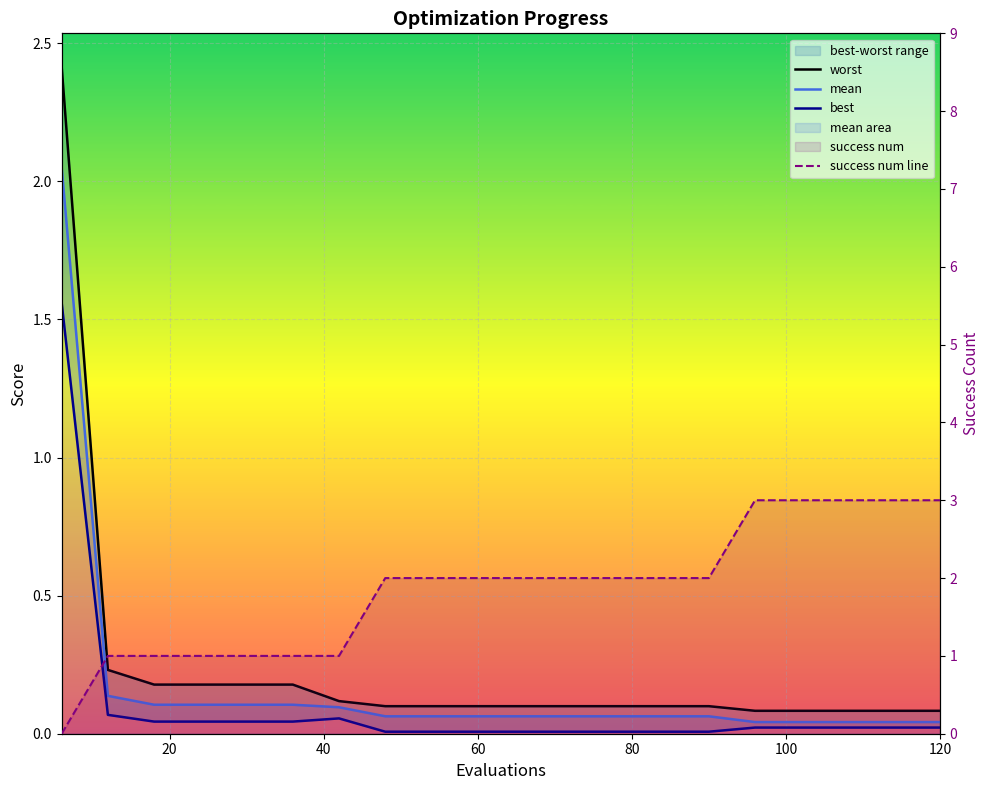

What is the difference between the maximum and minimum values in the success num line series?

3.0